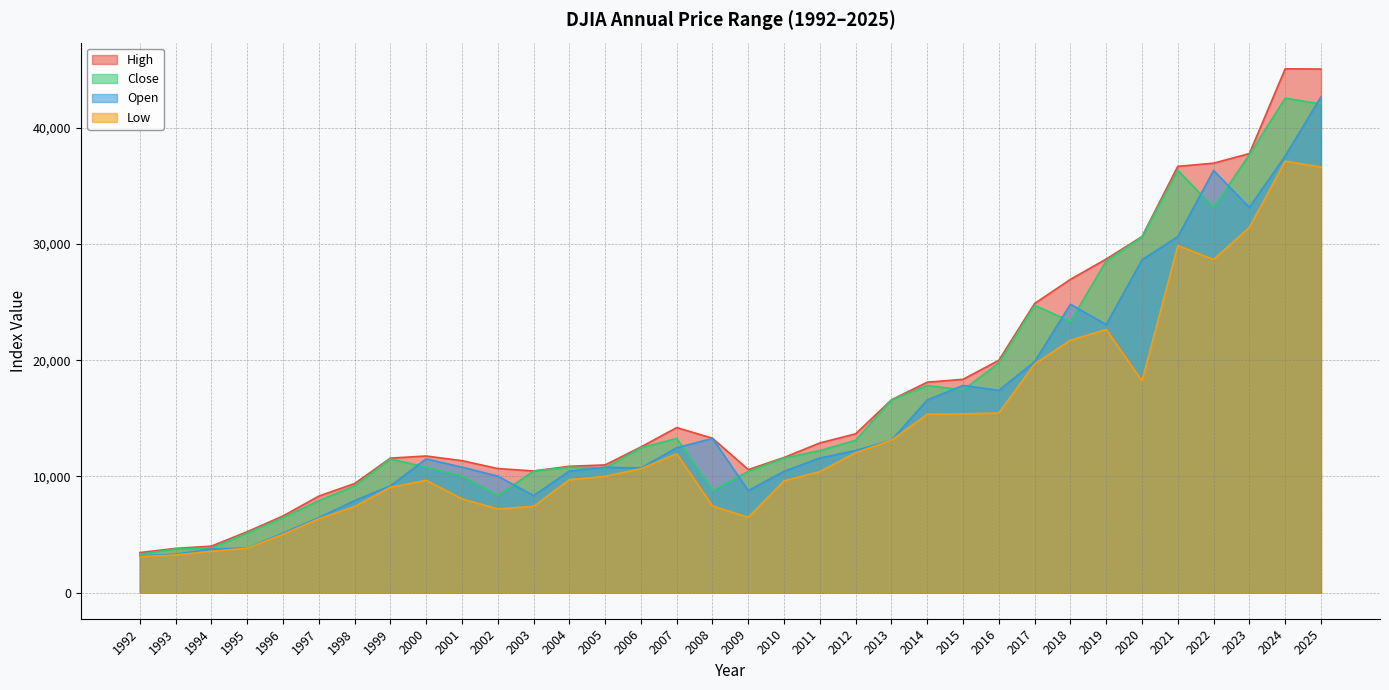

What is the sum of all Low values?

467332.5